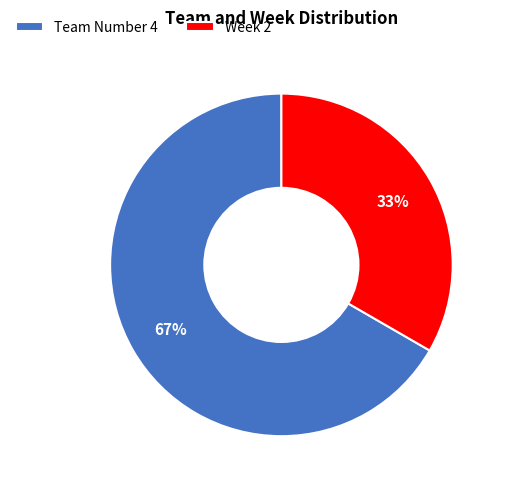

Is the sum of Team Number 4 and Week 2 greater than half?

Yes